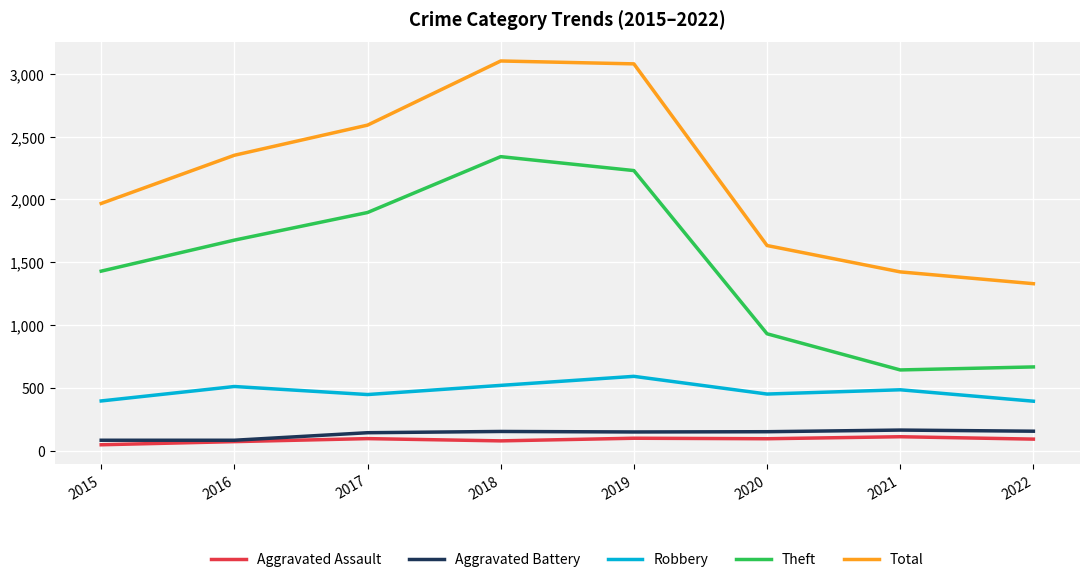

At which category does Robbery reach its first local valley?

2017